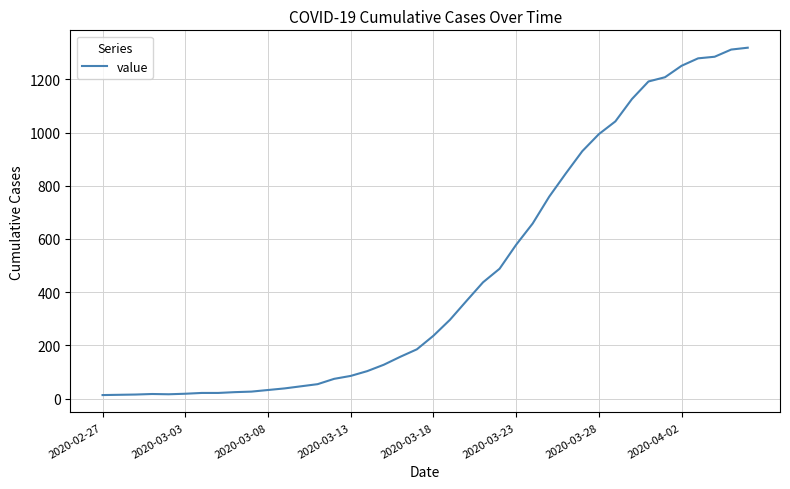

What is the difference between the maximum and minimum values?

1306